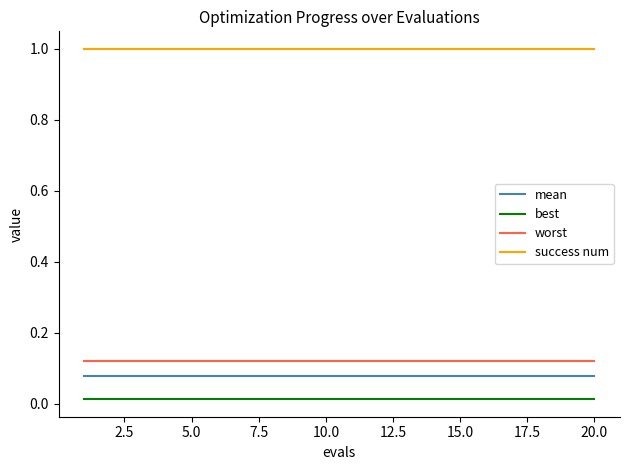

What is the greatest value displayed?

1.0